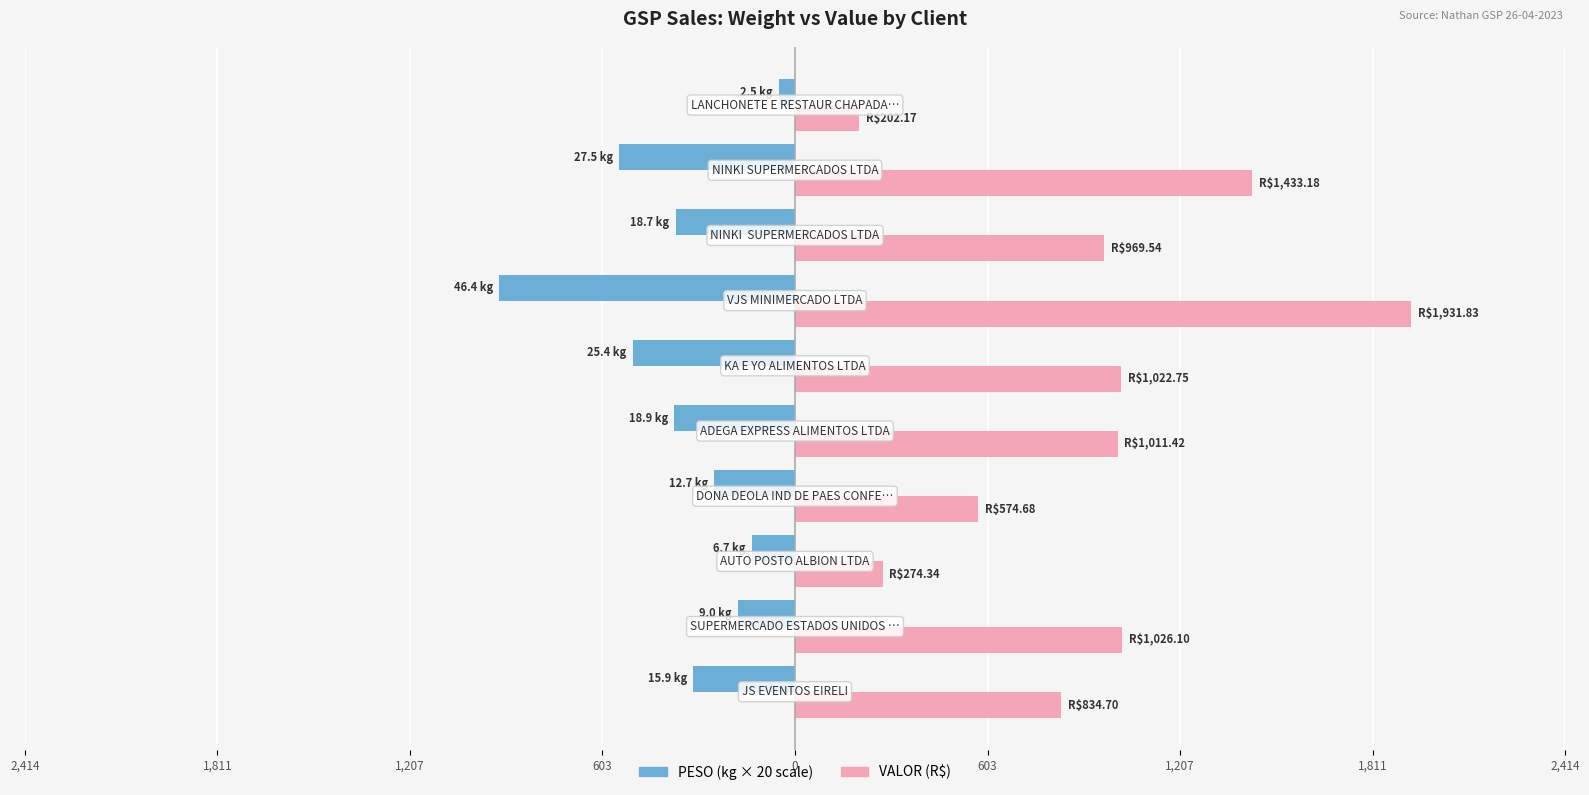

Does the chart contain any negative values?

Yes